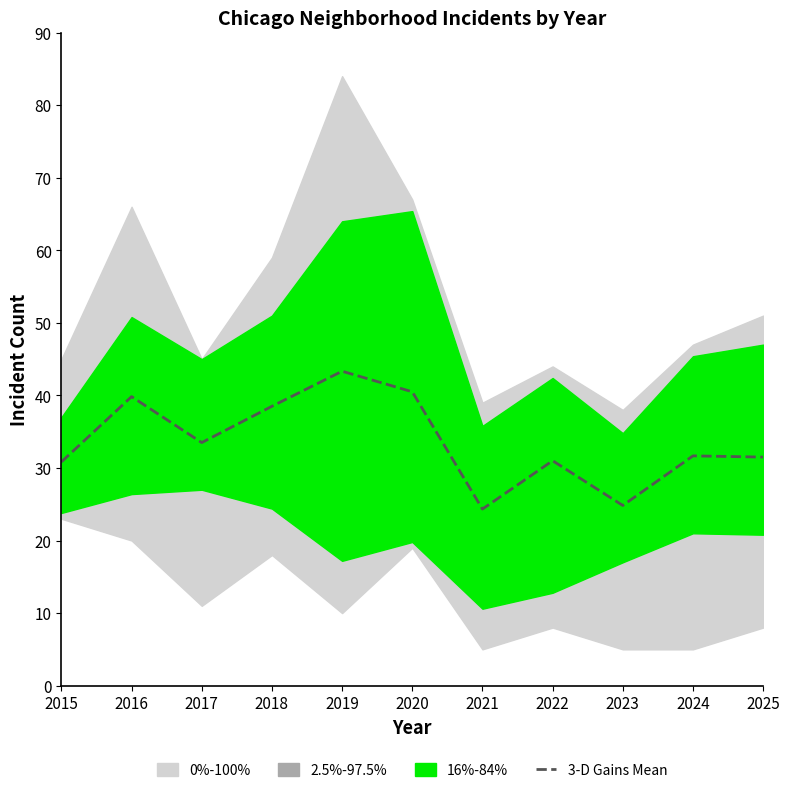

Reading right to left, transcribe all the data shown in this chart.

31.5	31.7	24.8	31.0	24.3	40.5	43.3	38.5	33.5	39.8	30.8